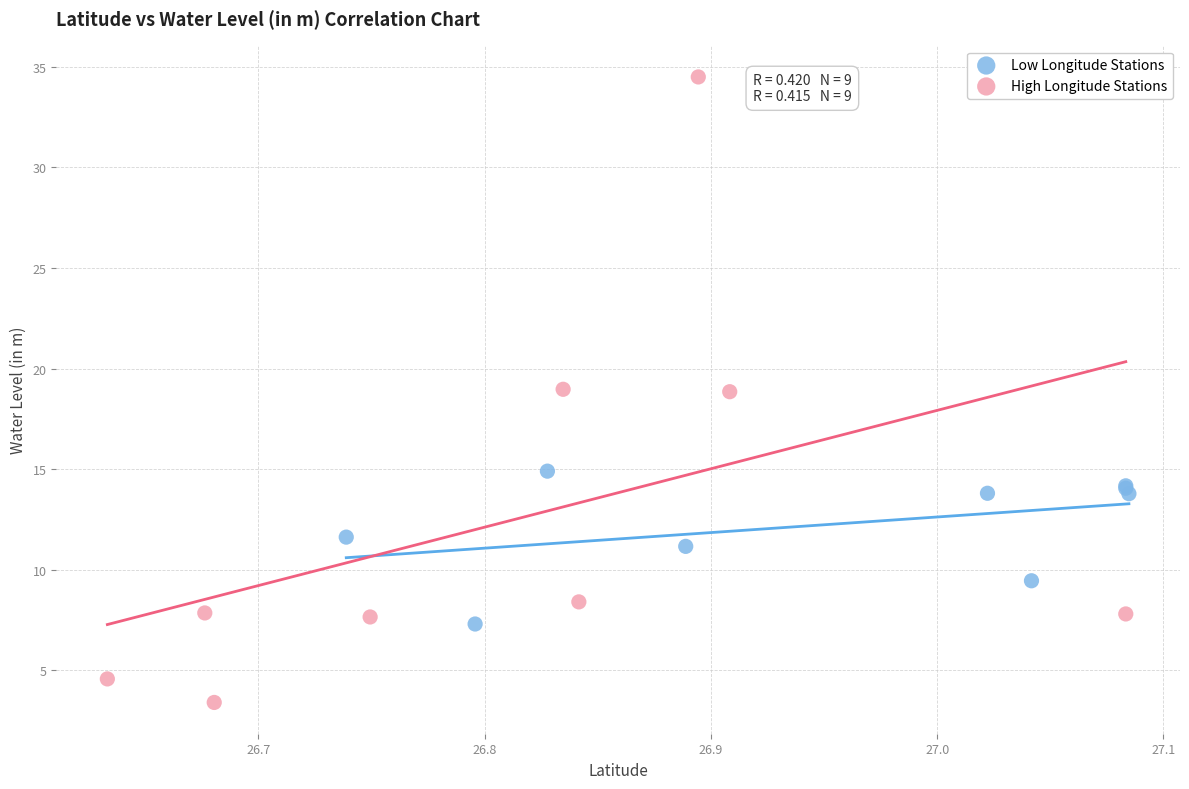

Which series has the widest spread of Y values?

High Longitude Stations